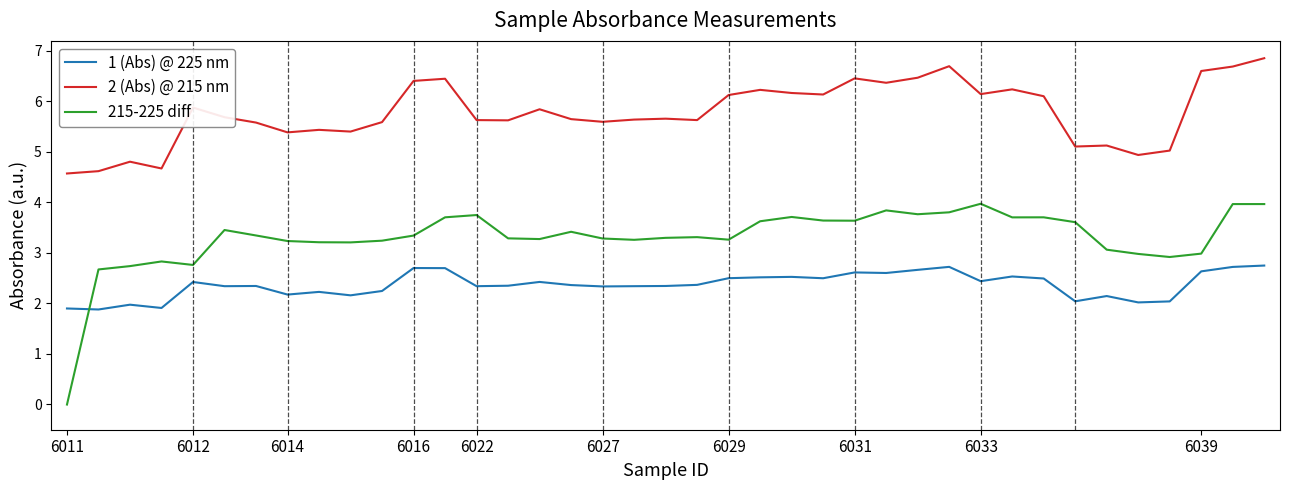

What is the difference between the maximum and minimum values in the 2 (Abs) @ 215 nm series?

2.3